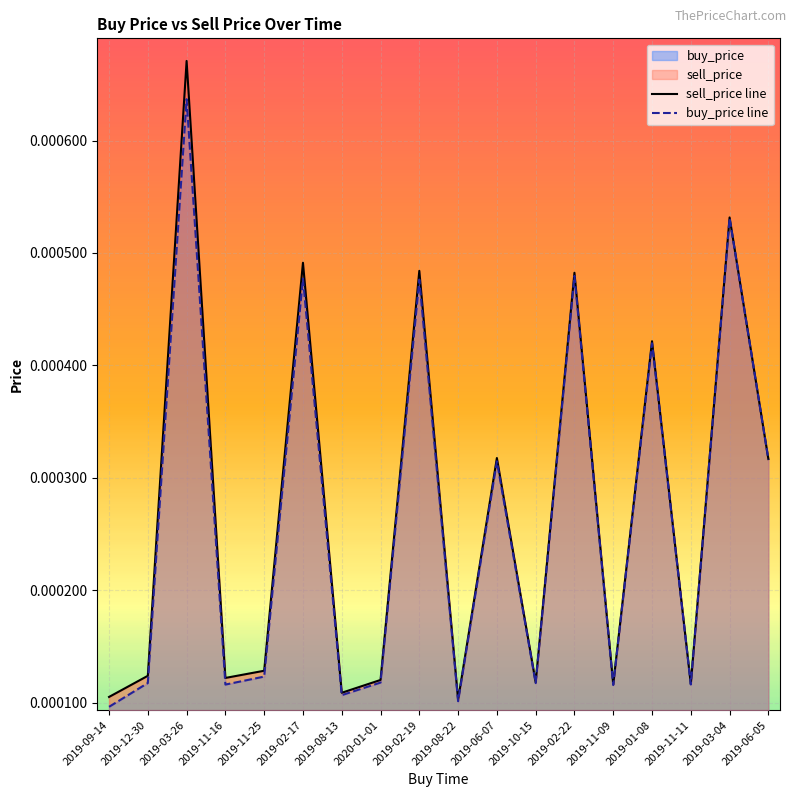

How many series are shown in this chart?

2